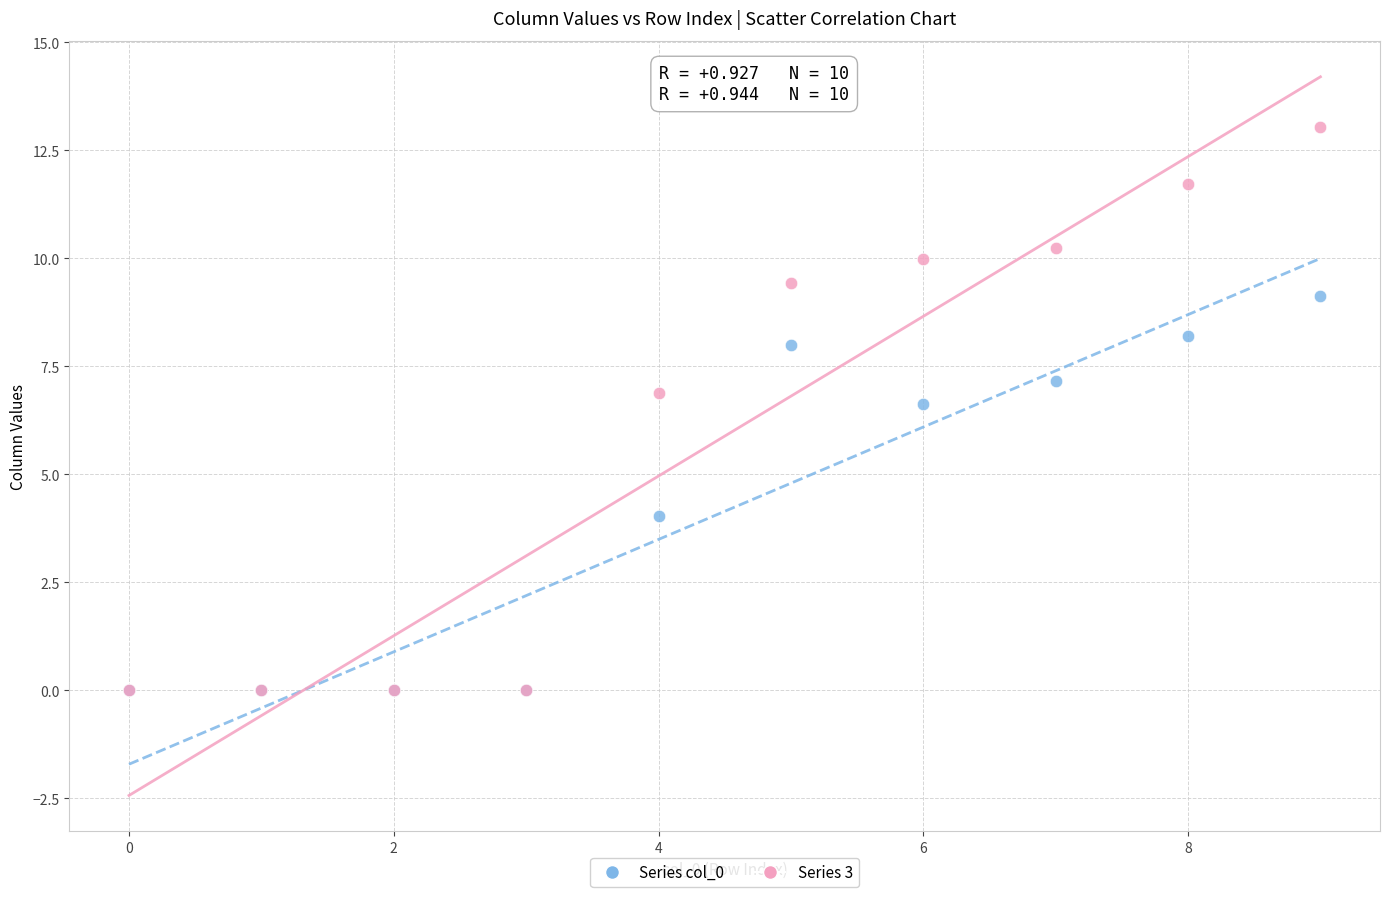

In the Series 3 series, what Y value is closest to 6?

6.9